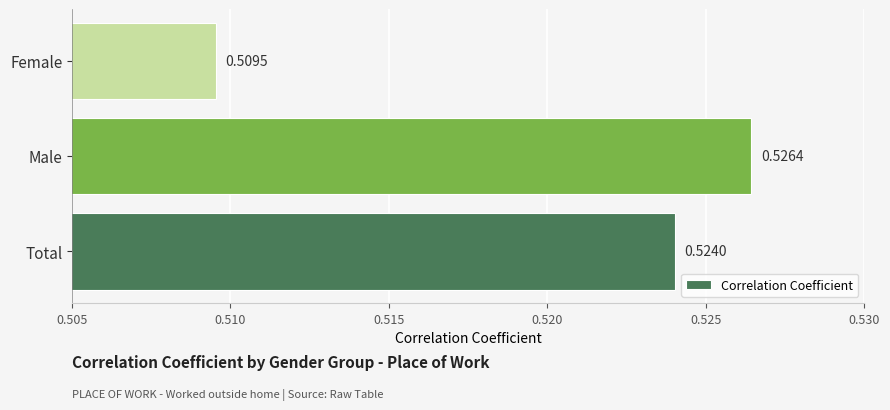

Which label corresponds to the smallest value in the chart?

Female